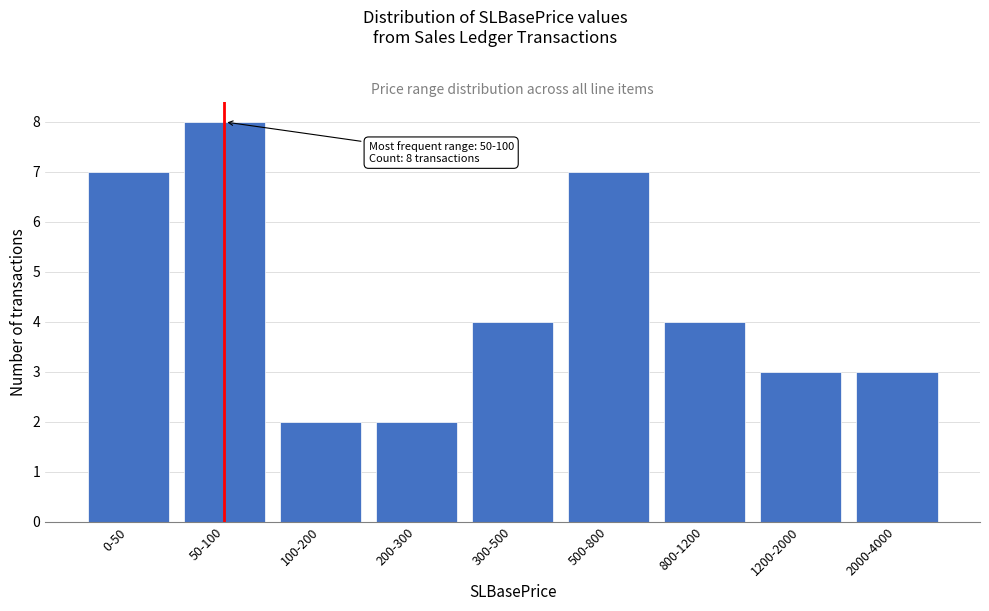

Reading right to left, extract all data points from this chart.

2000-4000=3	1200-2000=3	800-1200=4	500-800=7	300-500=4	200-300=2	100-200=2	50-100=8	0-50=7